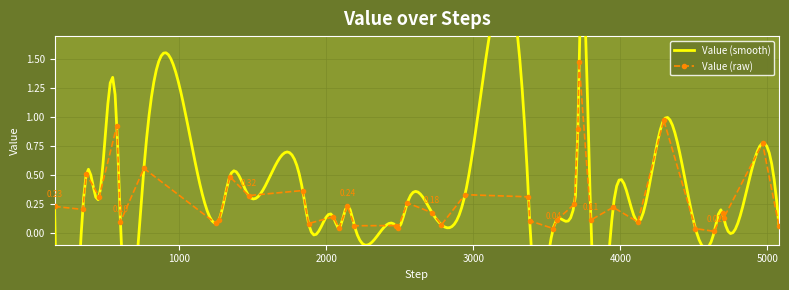

What is the change in value from 3567 to 4639?

-0.1